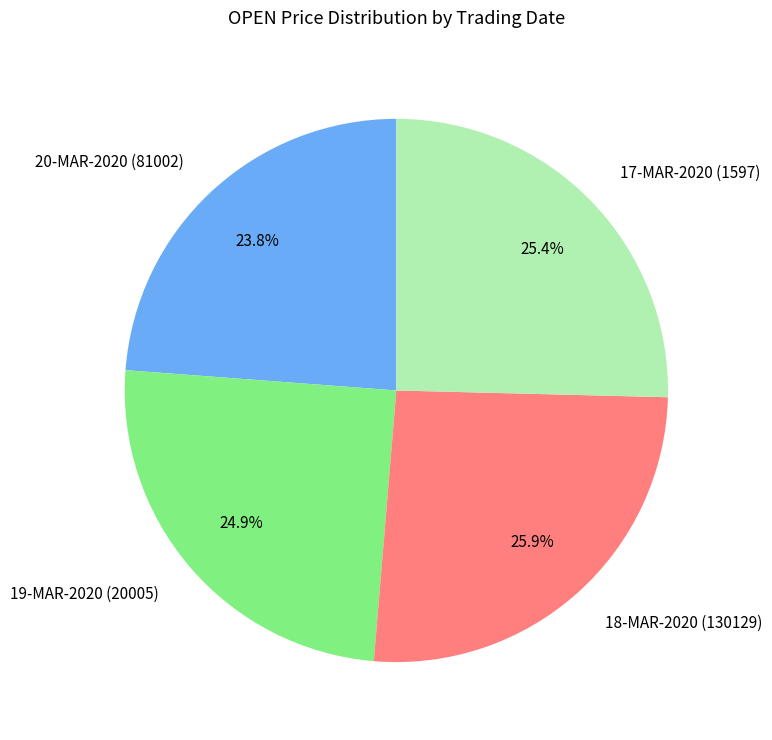

Count the number of slices in the pie.

4